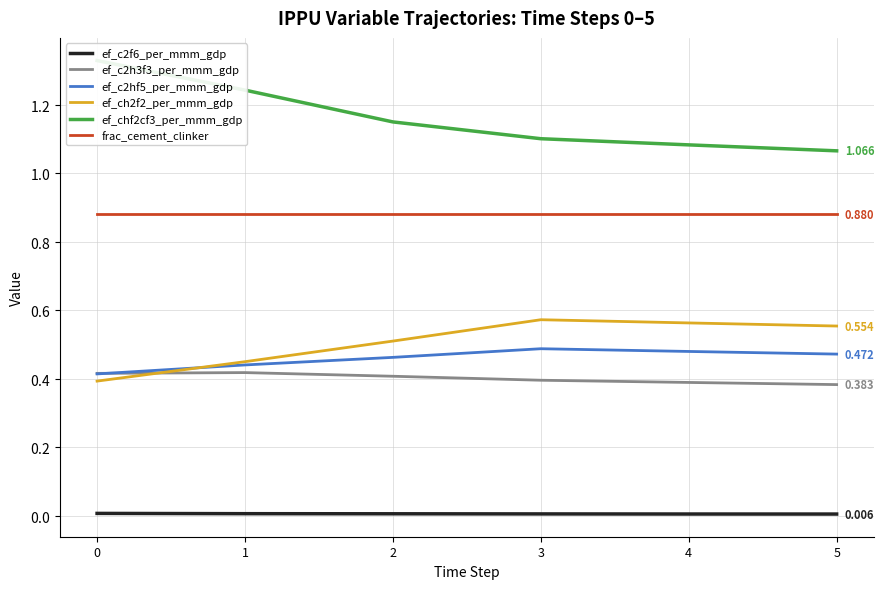

What is the value of the ef_c2hf5_per_mmm_gdp point at the 4th from the left?

0.5